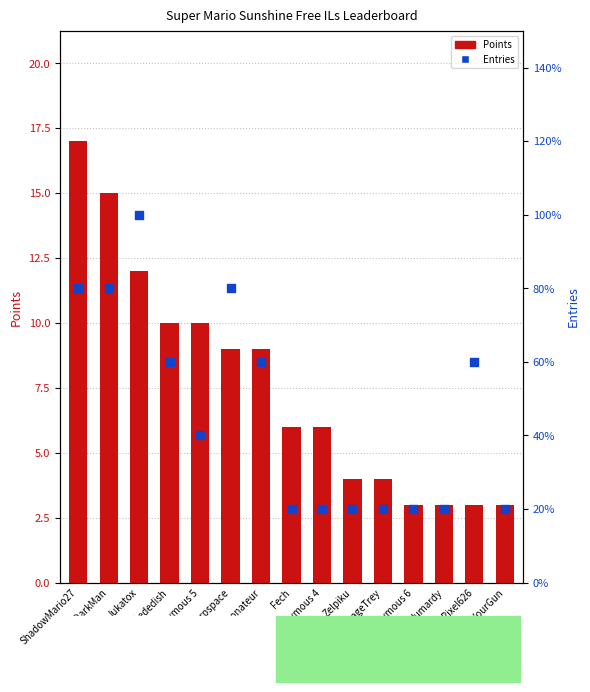

Which series reaches the minimum Y coordinate?

Entries